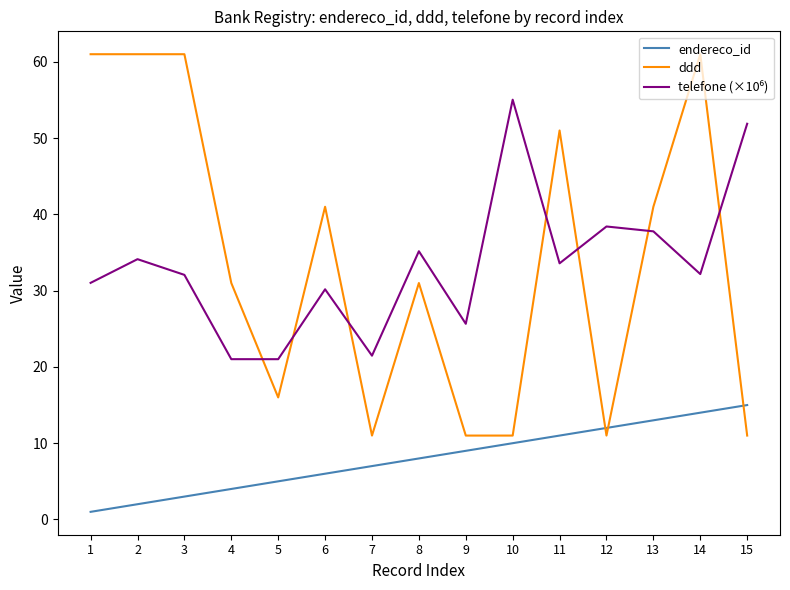

Which series ends up on top after the final intersection of endereco_id and ddd?

endereco_id